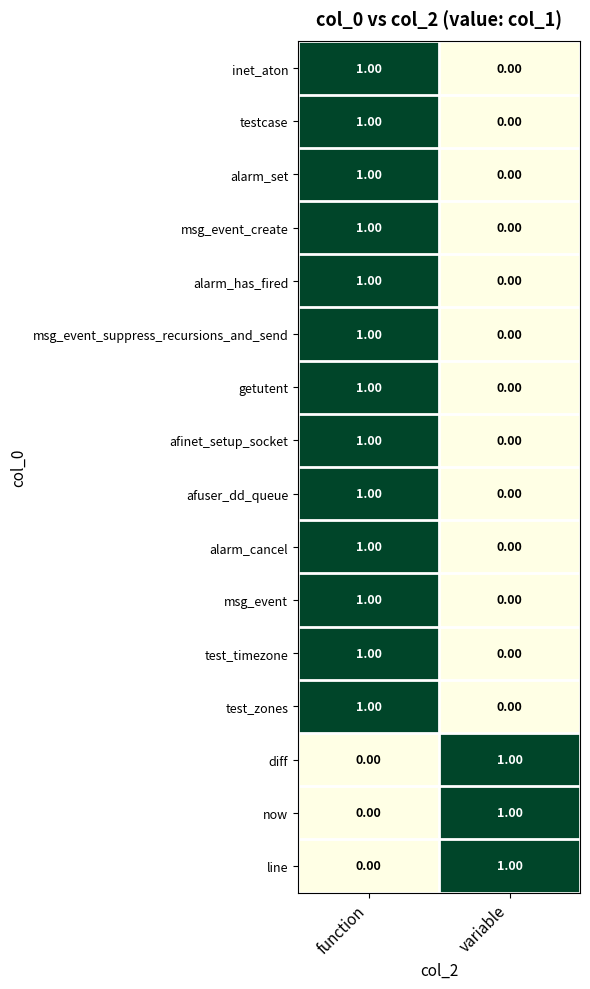

Is the value of msg_event at variable greater than the value of testcase at function?

No